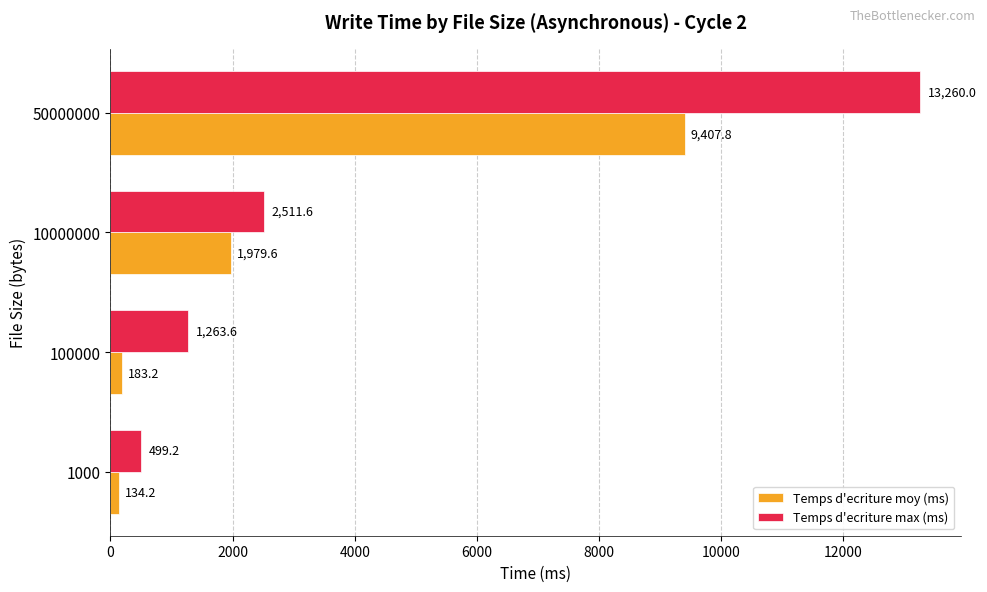

What is the maximum value shown in the chart?

13260.0